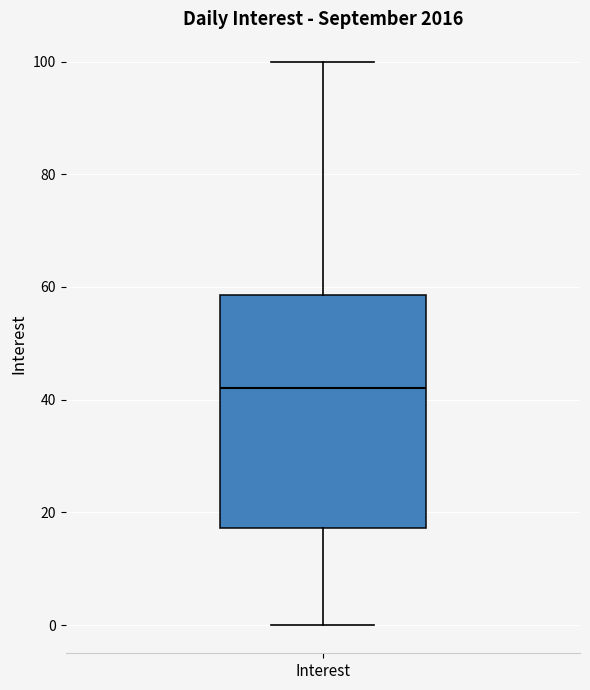

Where does the median line of the box for Interest sit on the y-axis? The values are not printed on the chart, so give them approximately, as read against the axis.

42